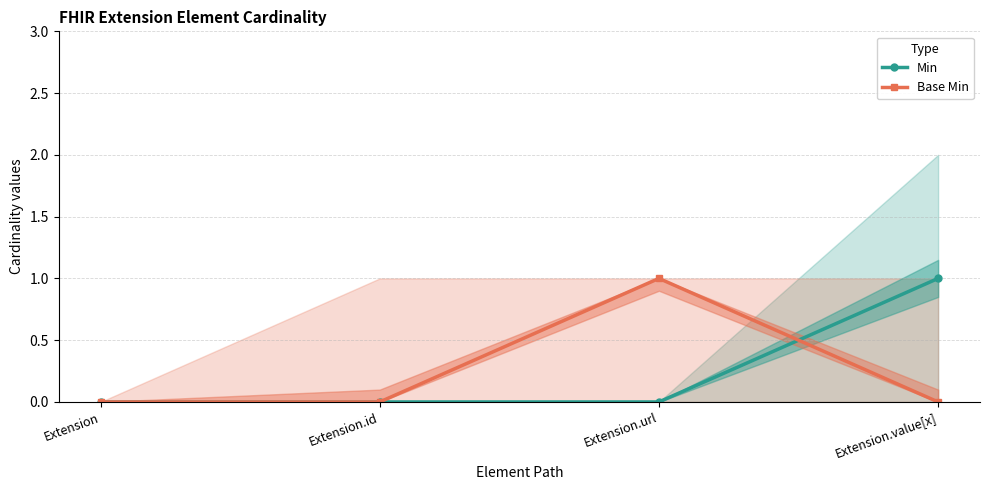

How many data points in Base Min are above 0?

1